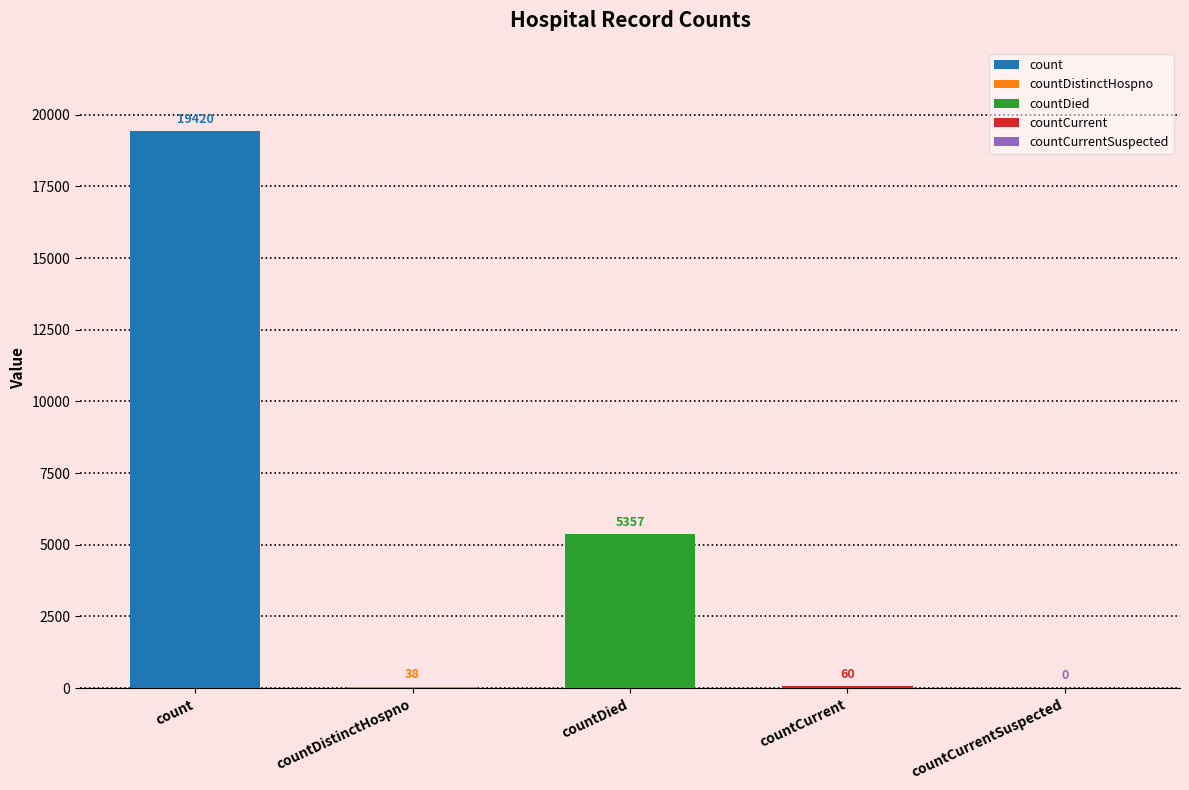

At which label is the value closest to 9710?

countDied